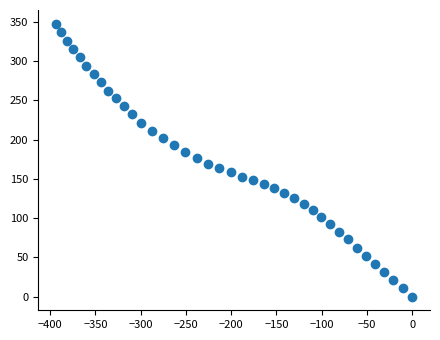

What is the range of X values (max minus min)?

393.5